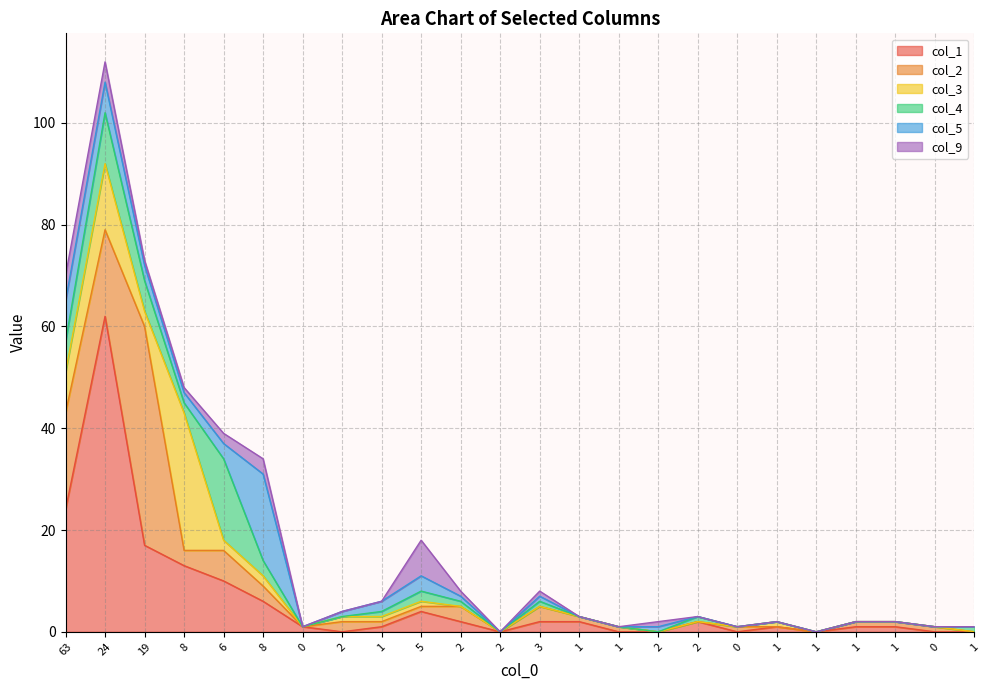

The col_3 series shows 0 at 1. True or false?

True